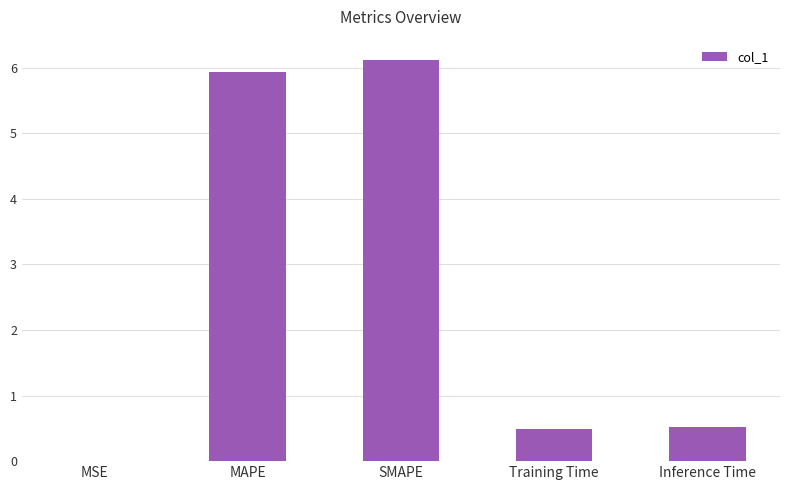

The chart shows a value of 0.3 at Inference Time. True or false?

False